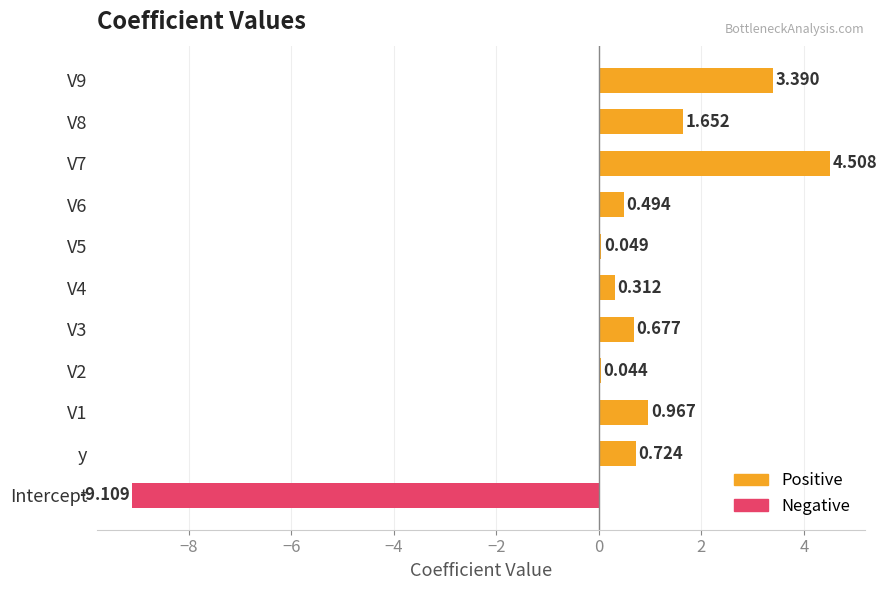

How many values exceed 0?

10